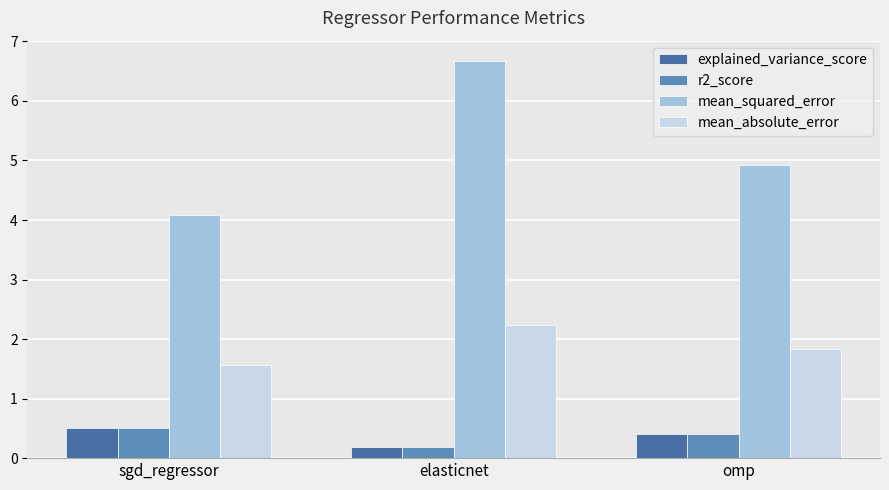

Which has a higher value, omp or elasticnet?

omp